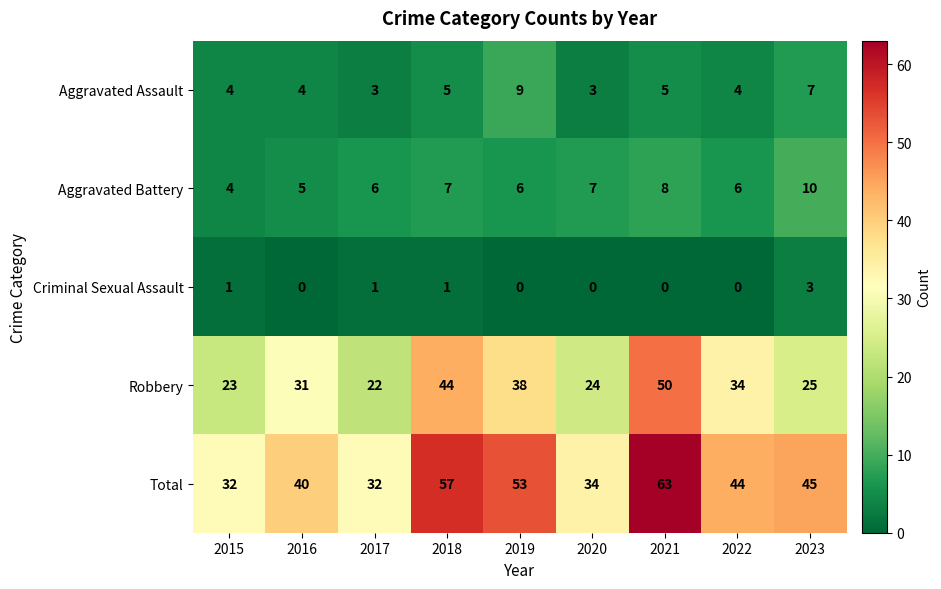

Rank the series by their maximum value, from highest to lowest.

Total, Robbery, Aggravated Battery, Aggravated Assault, Criminal Sexual Assault